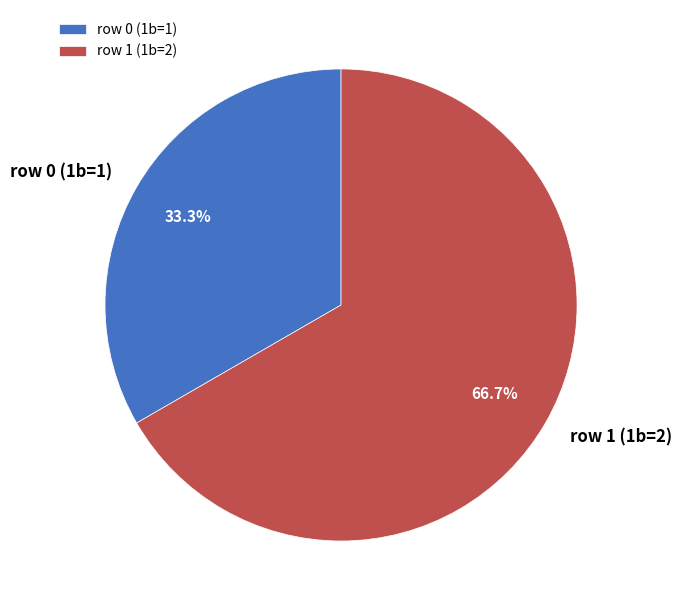

To the nearest percent, what percentage of the pie is row 0 (1b=1)?

33%